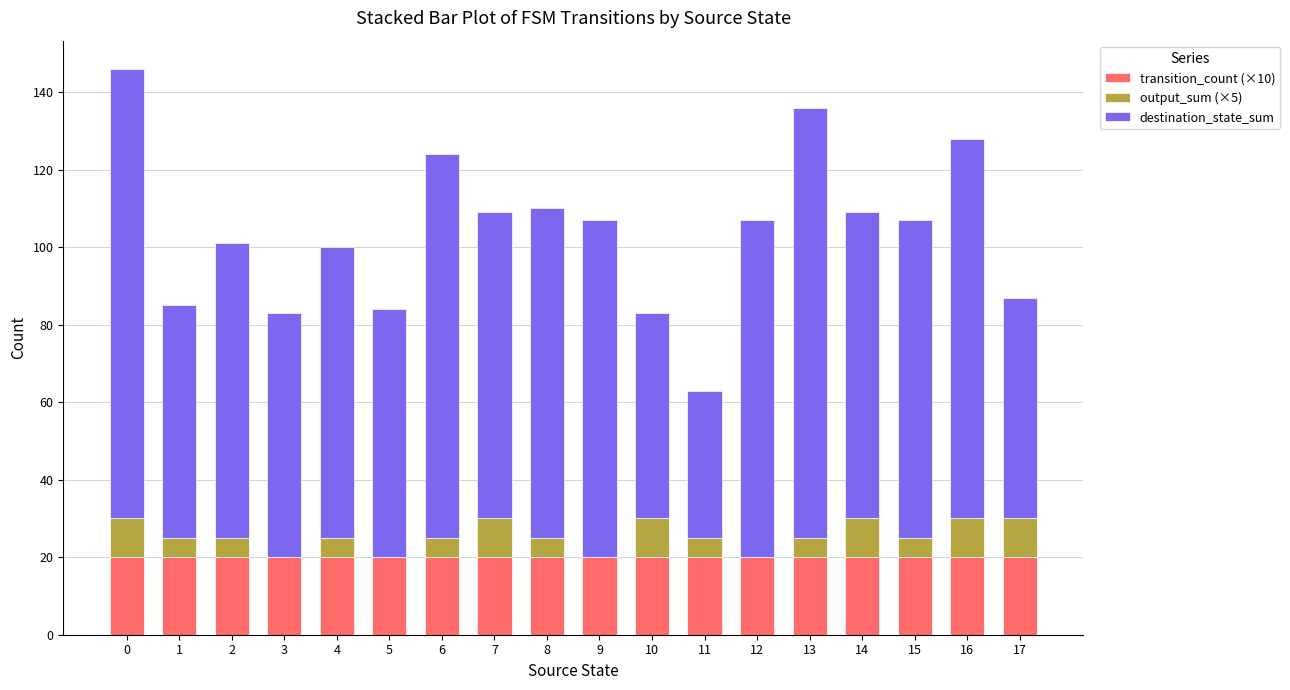

Are the bars horizontal?

No